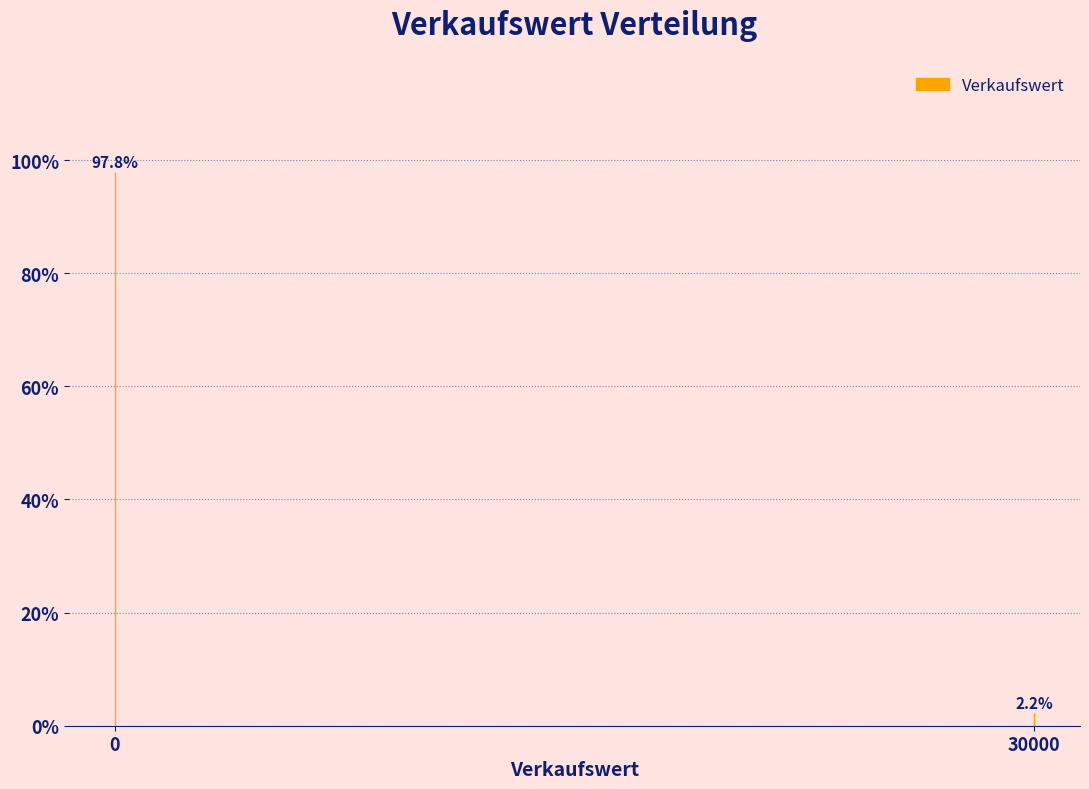

Reading left to right, transcribe all the data shown in this chart.

0=97.8	30000=2.2